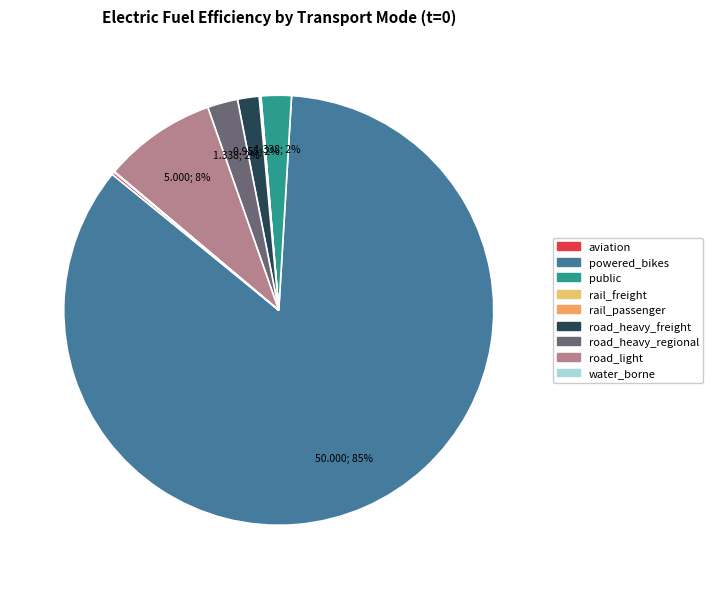

What is the ratio of the value at road_heavy_regional to the value at road_light?

0.3